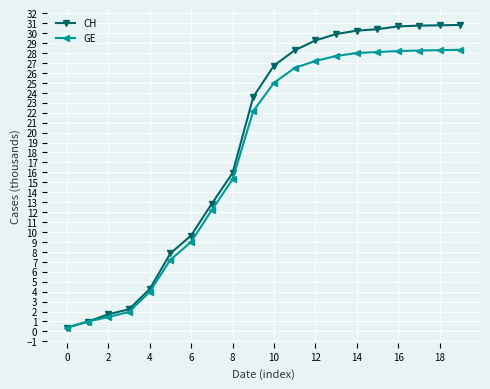

How many categories are shown in the chart?

20